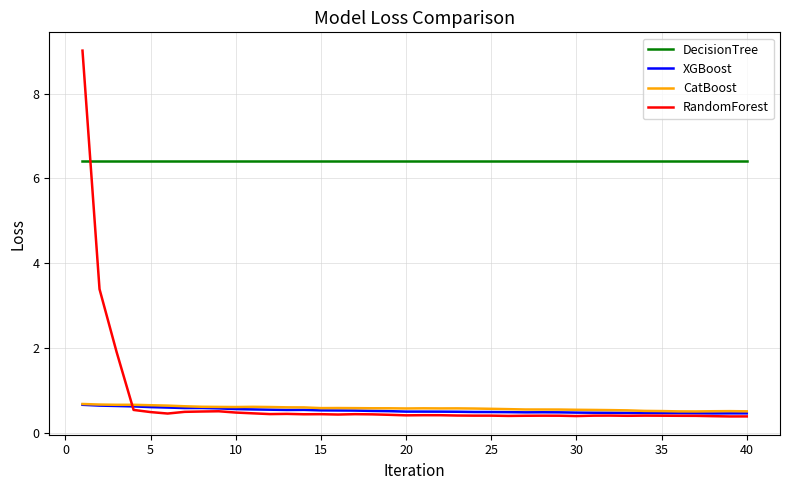

What is the minimum value for DecisionTree?

6.4